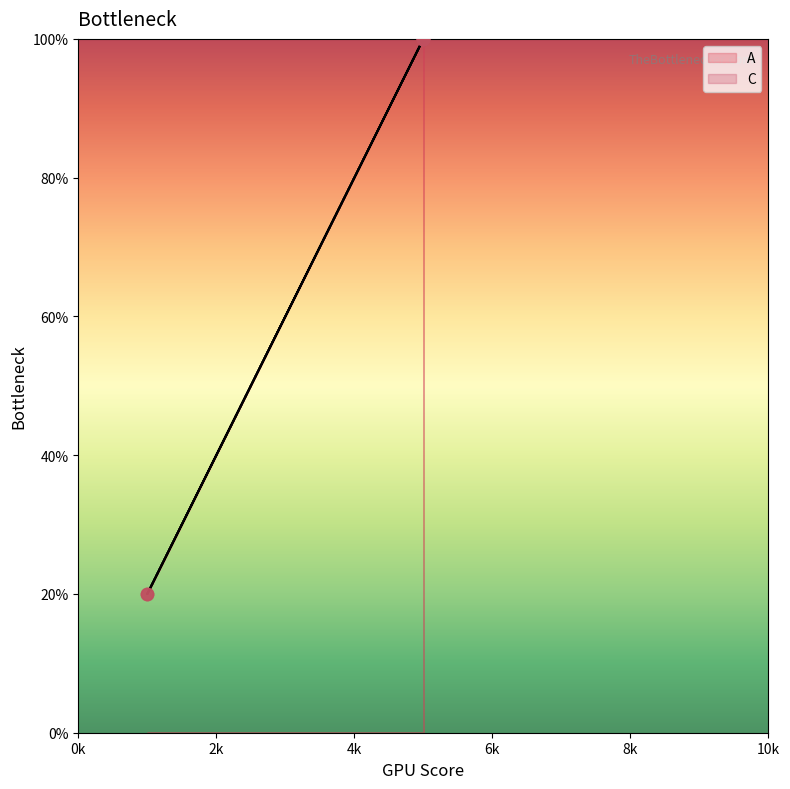

Which series has the largest Y range (max minus min)?

A